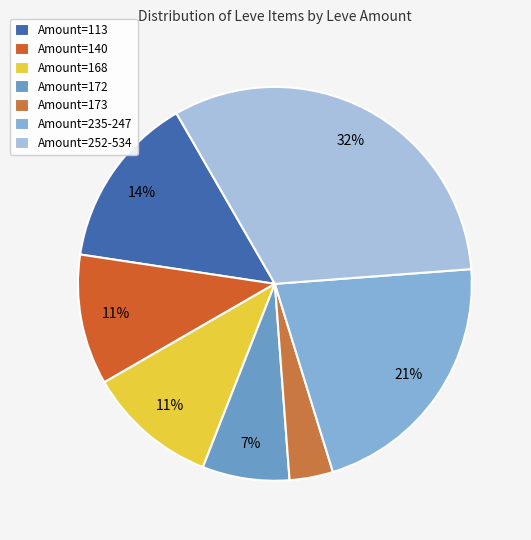

Count the number of slices in the pie.

7